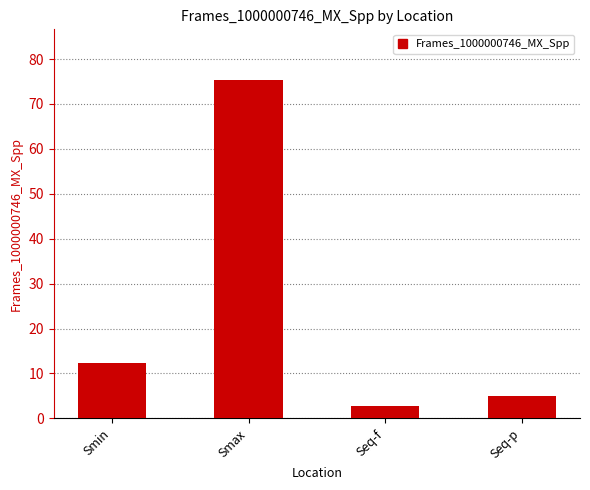

How many series are shown in this chart?

1